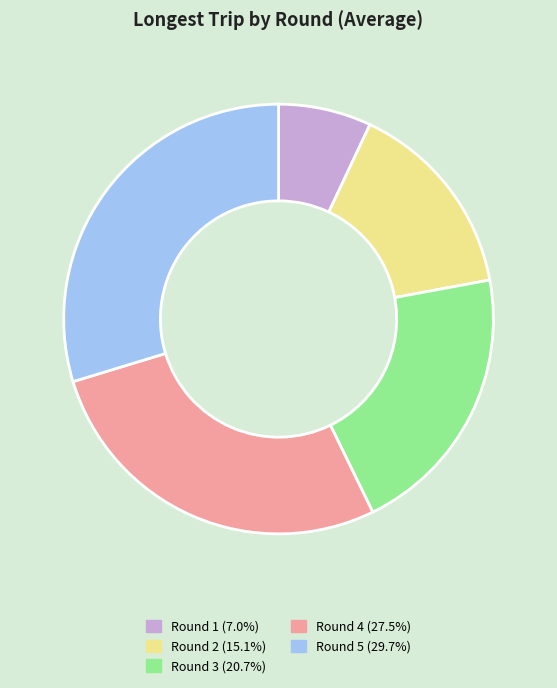

Rank the categories by value from highest to lowest.

Round 5, Round 4, Round 3, Round 2, Round 1